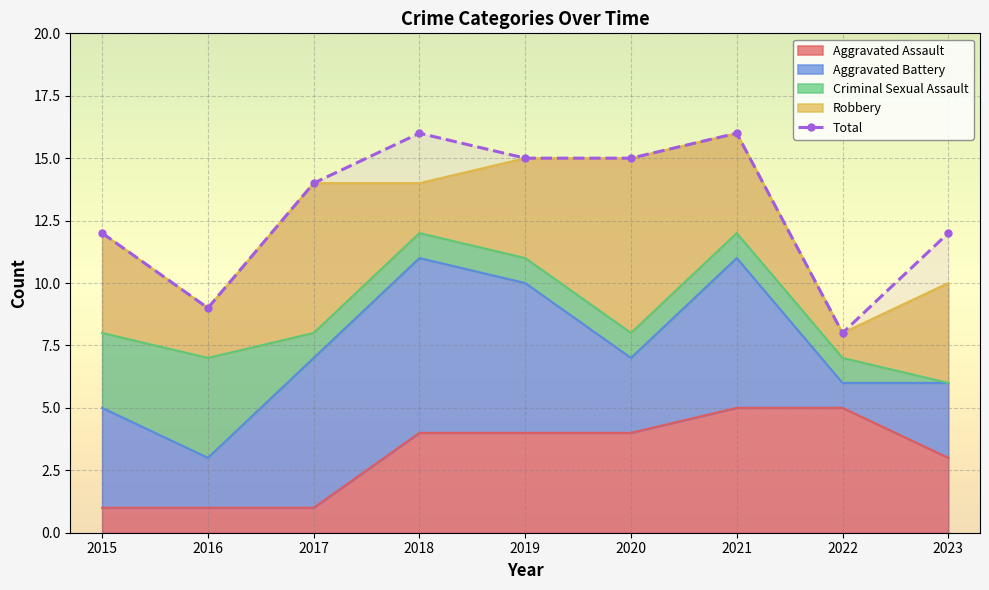

The value at 2019 is 7. True or false?

False